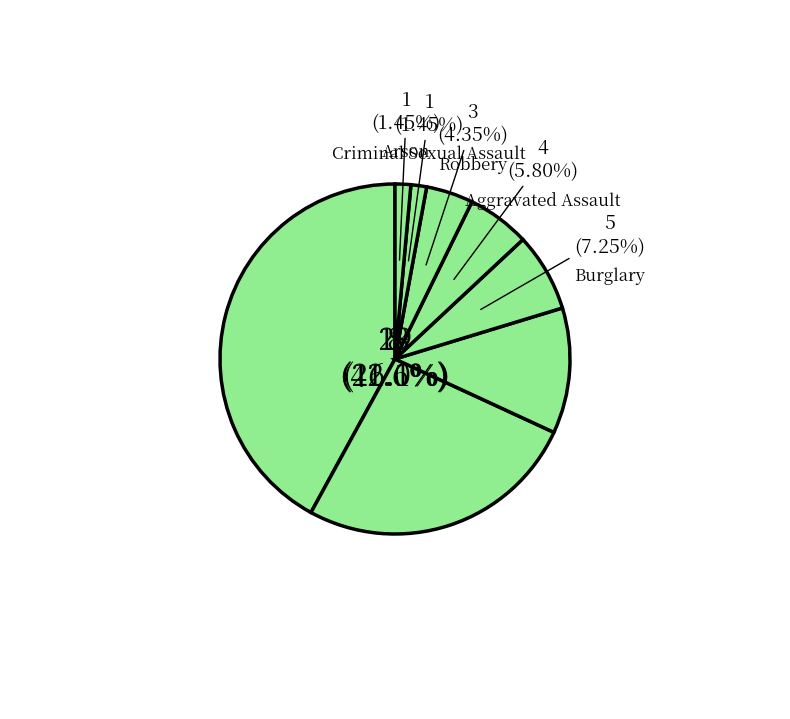

Is it true that Arson is 8% of the pie?

False